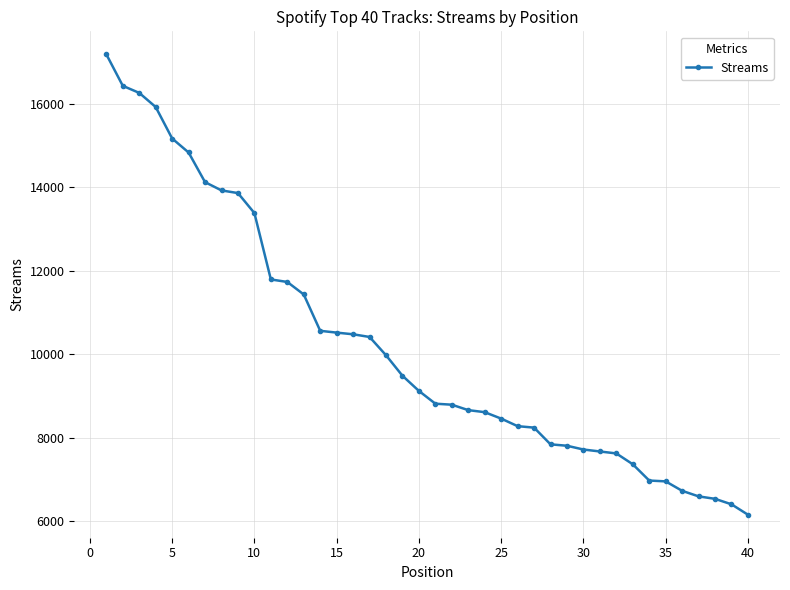

What is the minimum value shown in the chart?

6157